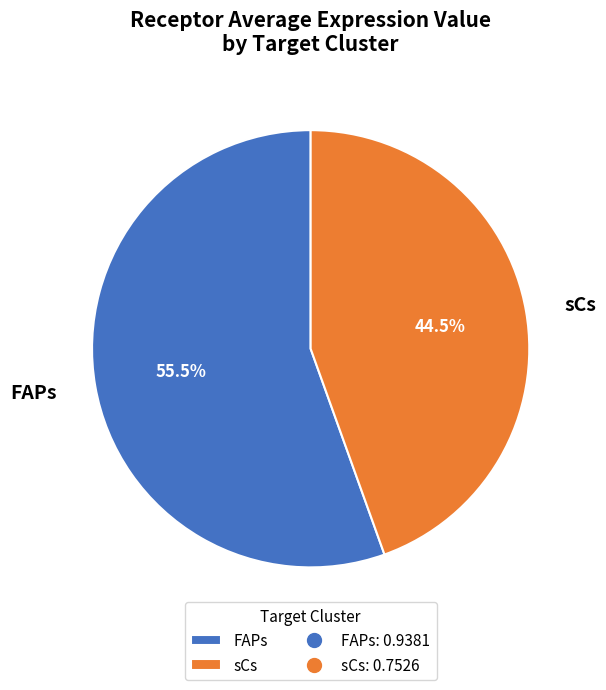

Rank the categories by value from lowest to highest.

sCs, FAPs